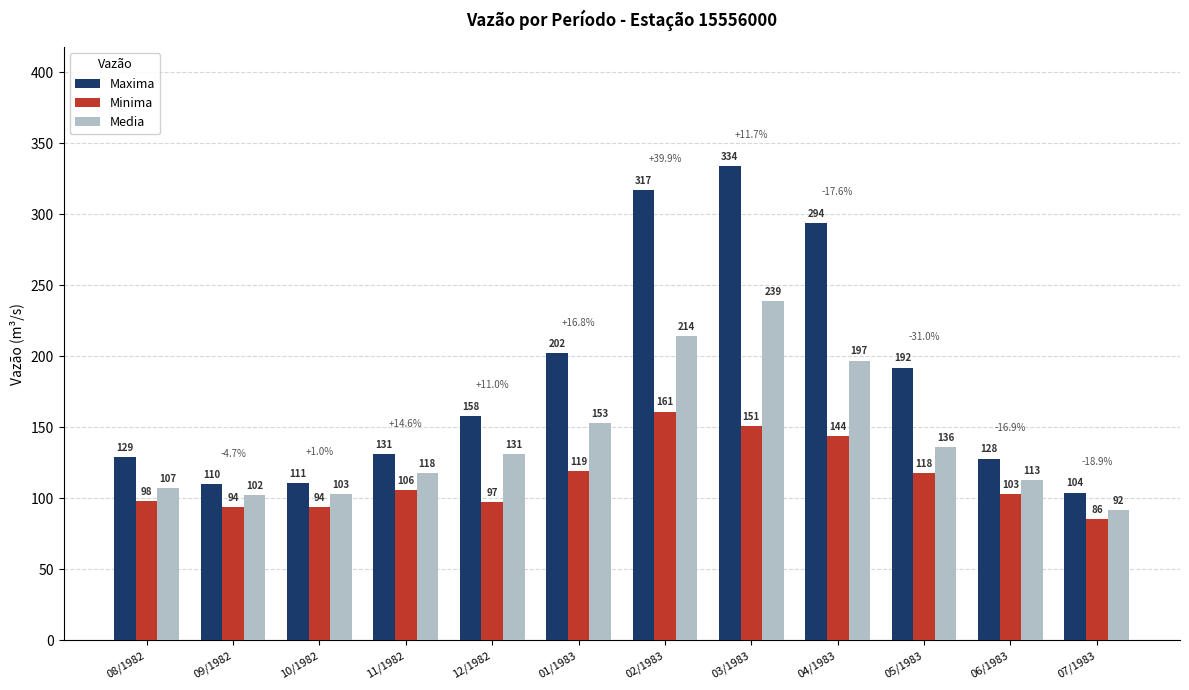

How many bars are there in each group?

3